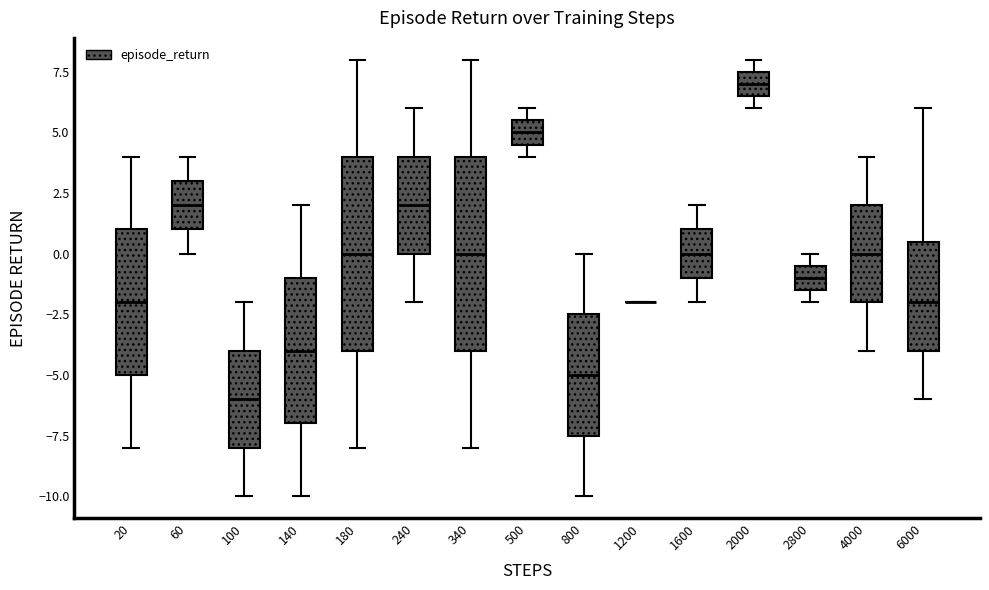

Reading left to right, read every box against the y-axis: the position of its median line, the range the box covers, and the ends of its whiskers. The values are not printed on the chart, so give them approximately, as read against the axis.

20: median -2.0, box -5.0 to 1.0, whiskers -8.0 to 4.0
60: median 2.0, box 1.0 to 3.0, whiskers 0.0 to 4.0
100: median -6.0, box -8.0 to -4.0, whiskers -10.0 to -2.0
140: median -4.0, box -7.0 to -1.0, whiskers -10.0 to 2.0
180: median 0.0, box -4.0 to 4.0, whiskers -8.0 to 8.0
240: median 2.0, box 0.0 to 4.0, whiskers -2.0 to 6.0
340: median 0.0, box -4.0 to 4.0, whiskers -8.0 to 8.0
500: median 5.0, box 4.5 to 5.5, whiskers 4.0 to 6.0
800: median -5.0, box -7.5 to -2.5, whiskers -10.0 to 0.0
1200: box collapsed to a line at -2.0, whiskers -2.0 to -2.0
1600: median 0.0, box -1.0 to 1.0, whiskers -2.0 to 2.0
2000: median 7.0, box 6.5 to 7.5, whiskers 6.0 to 8.0
2800: median -1.0, box -1.5 to -0.5, whiskers -2.0 to 0.0
4000: median 0.0, box -2.0 to 2.0, whiskers -4.0 to 4.0
6000: median -2.0, box -4.0 to 0.5, whiskers -6.0 to 6.0